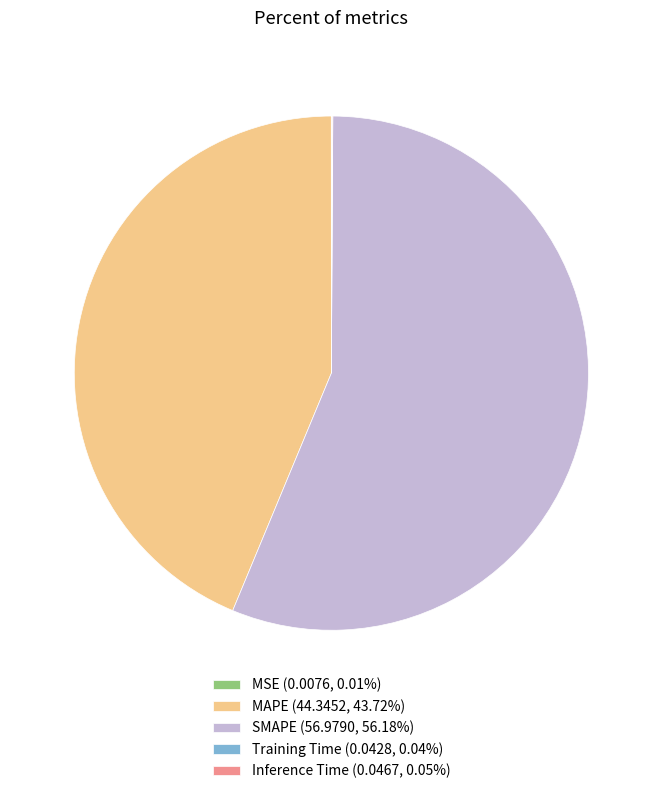

Is the sum of MAPE (44.3452, 43.72%) and SMAPE (56.9790, 56.18%) greater than half?

Yes